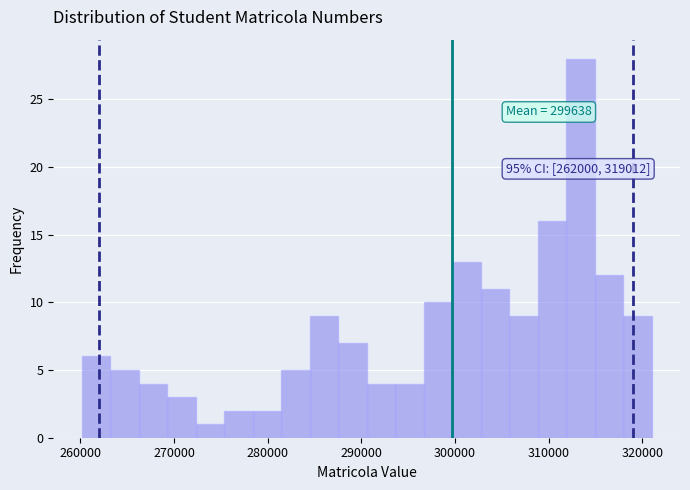

Read against the x-axis, roughly where is the centre of the tallest bar?

313000